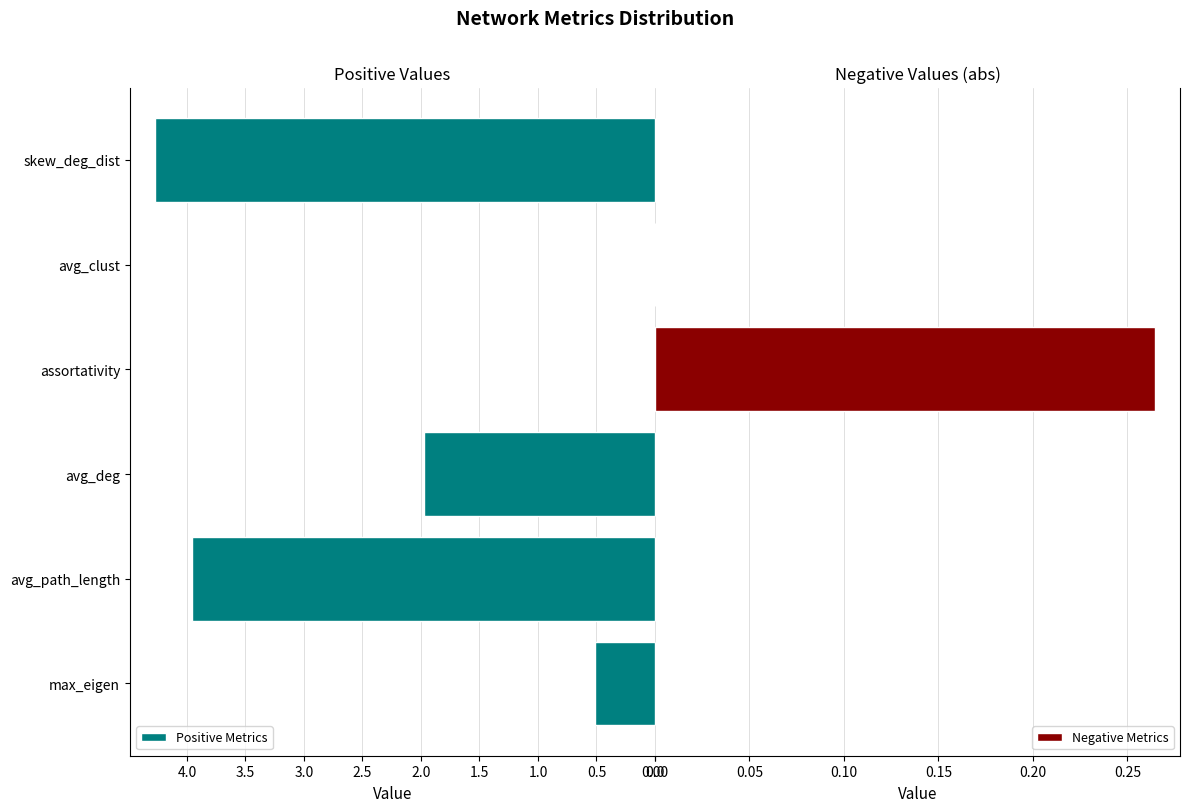

Reading right to left, transcribe all the data shown in this chart.

Positive Metrics: 4.3	0.0	0.0	2.0	4.0	0.5
Negative Metrics: 0.0	0.0	0.3	0.0	0.0	0.0